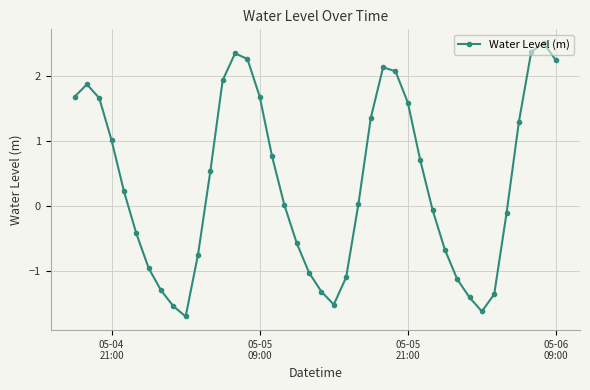

What is the minimum value shown in the chart?

-1.7